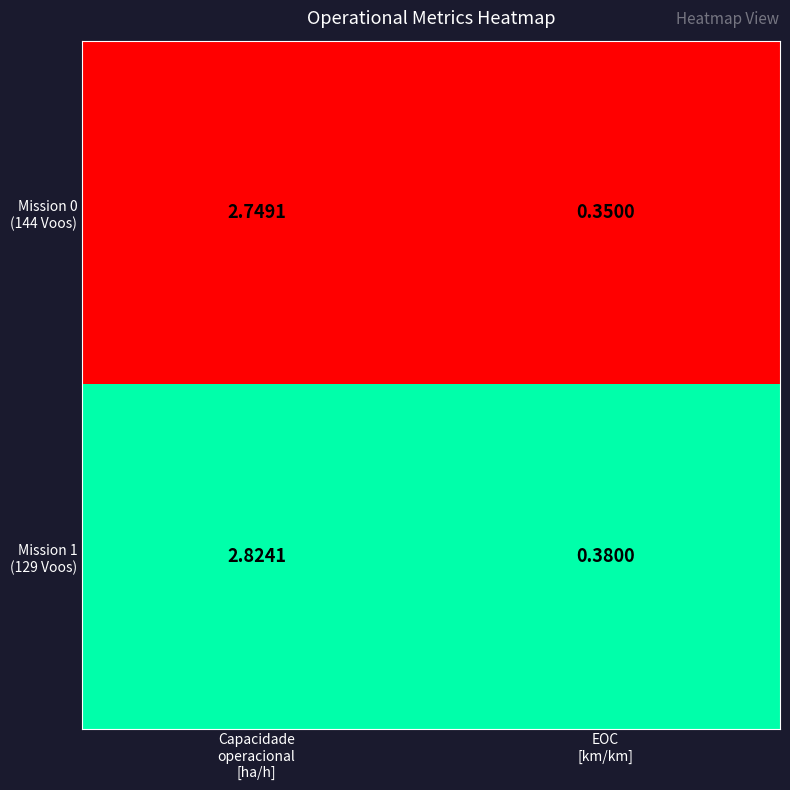

At which category is the sum across all series the highest?

Capacidade
operacional
[ha/h]